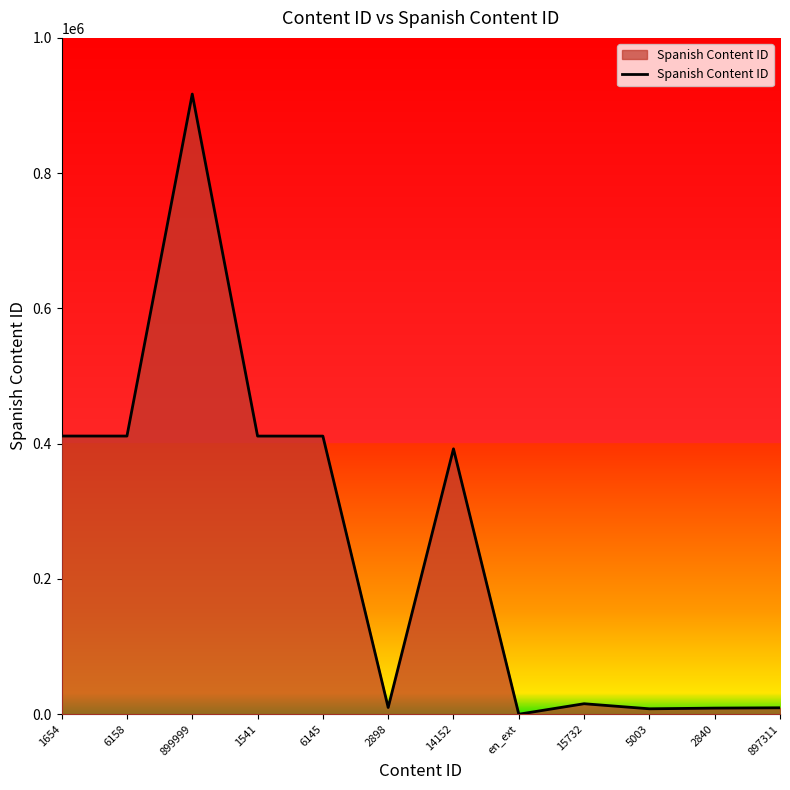

Approximately how many times larger is the value at 2898 compared to 5003?

1.2